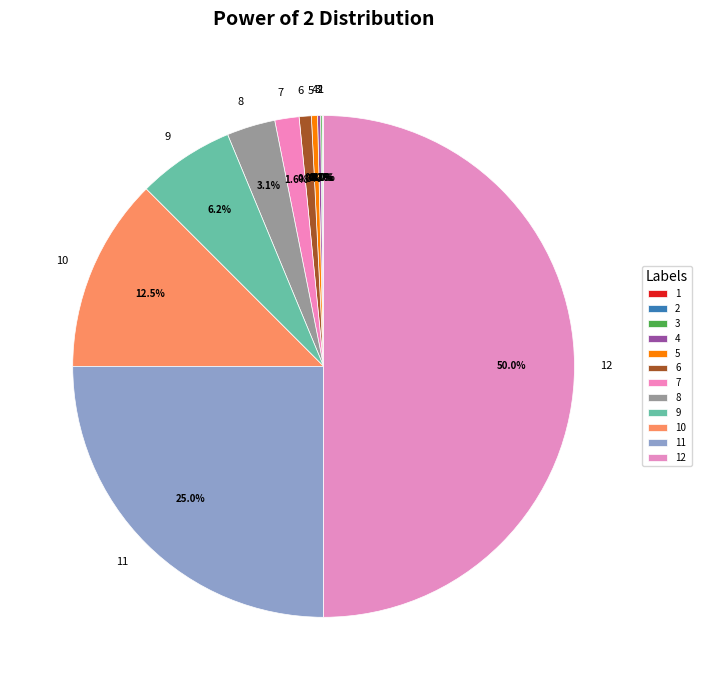

Does 6 account for over 50% of the chart?

No